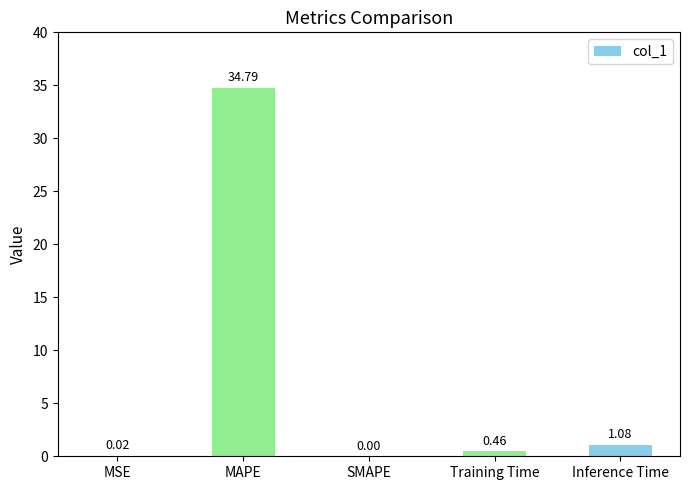

At which label is the value closest to 17?

Inference Time